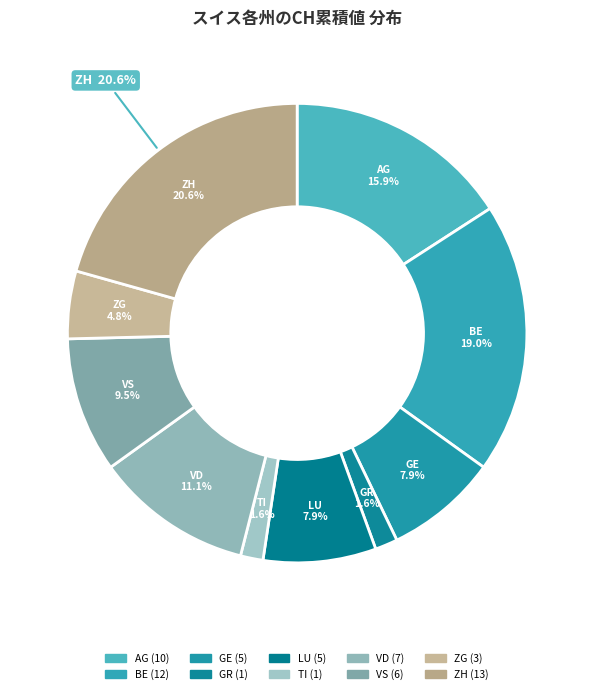

Between LU and TI, which is larger?

LU